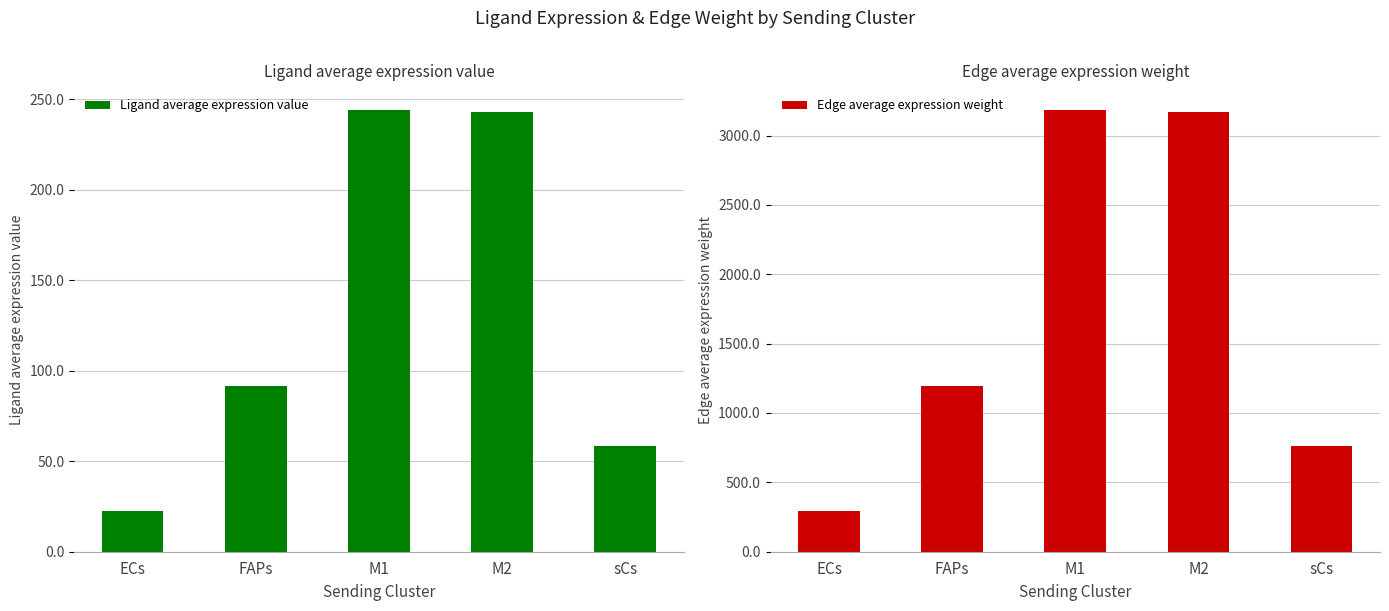

What is the label of the 2nd bar from the right?

M2